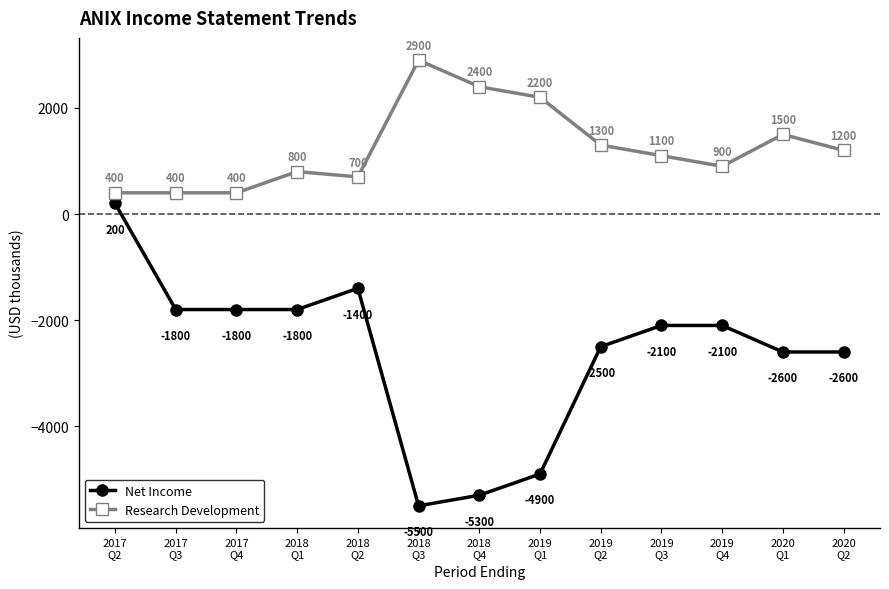

At how many categories does at least one series exceed 502?

10